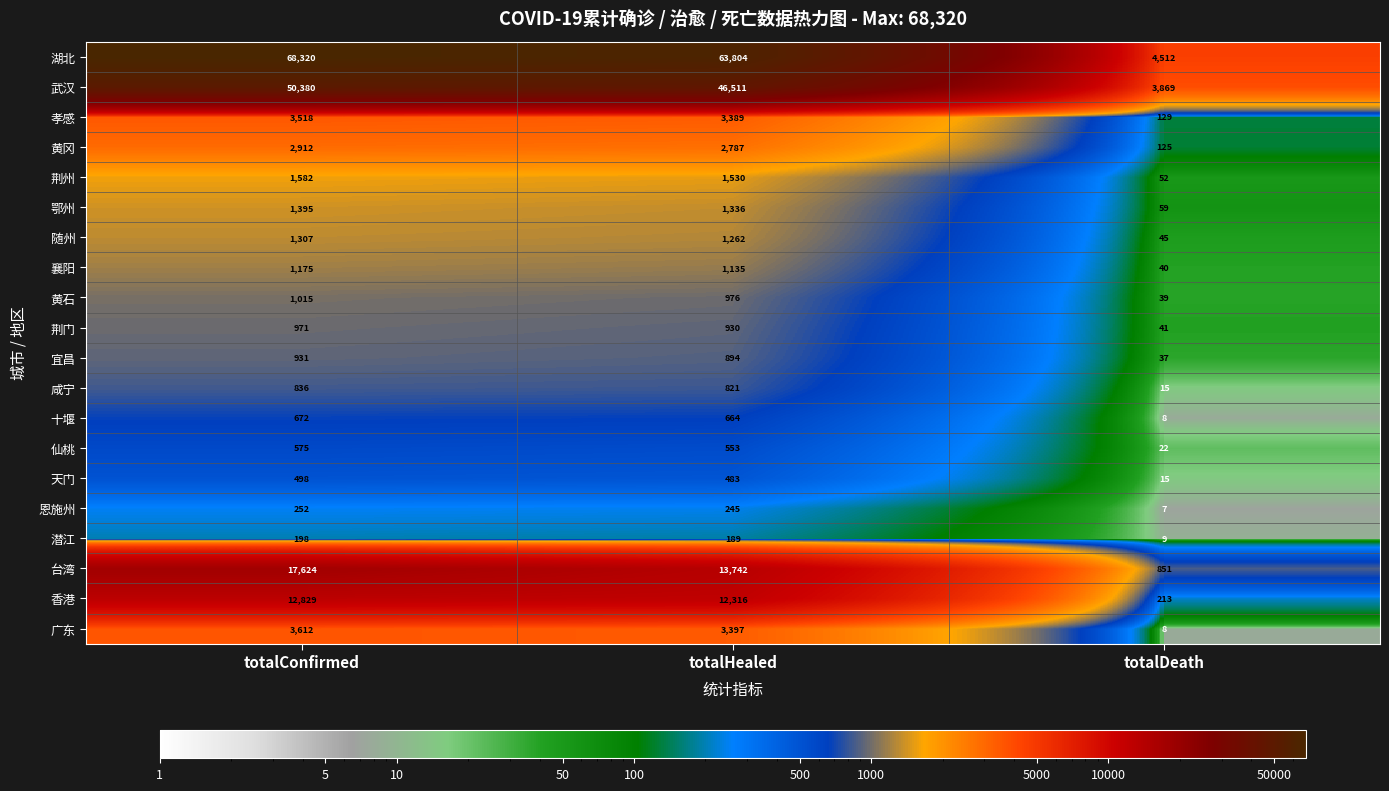

Which category has the highest value across all series?

totalConfirmed